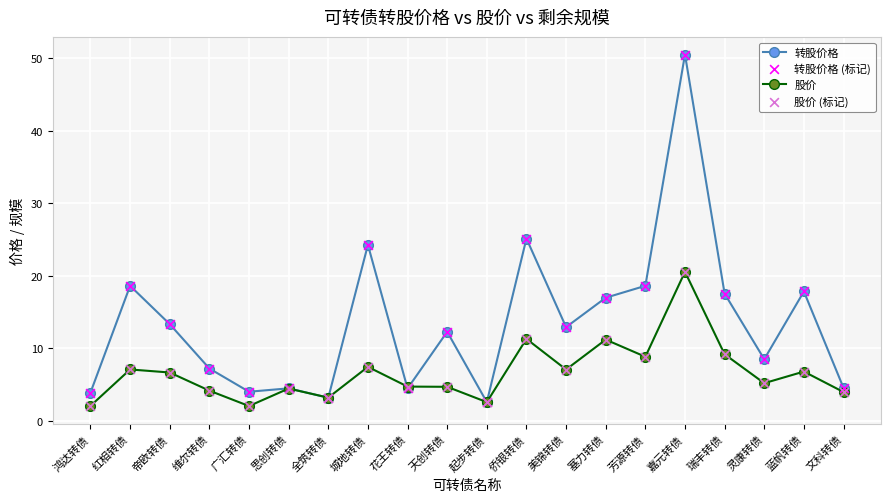

Which series changed the most between 红相转债 and 起步转债?

转股价格